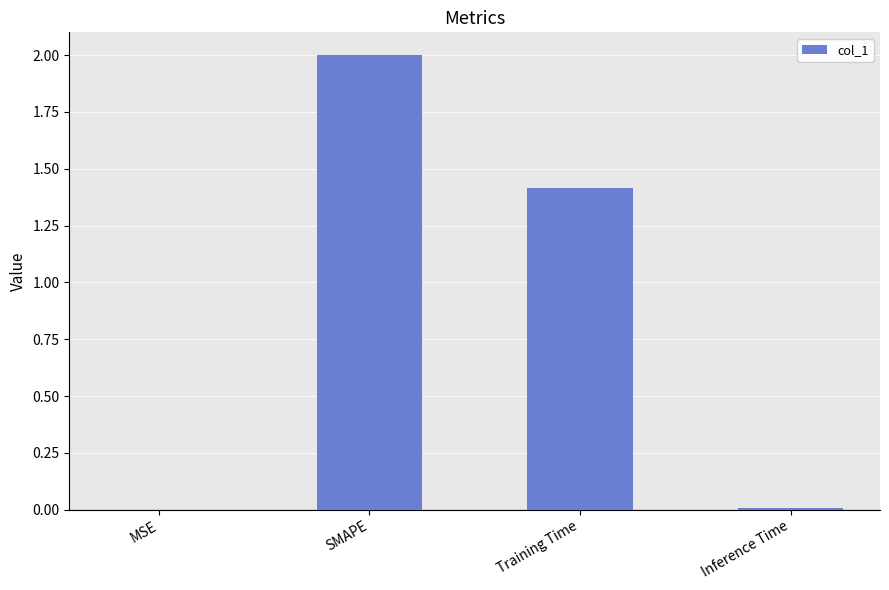

What is the greatest value displayed?

2.0